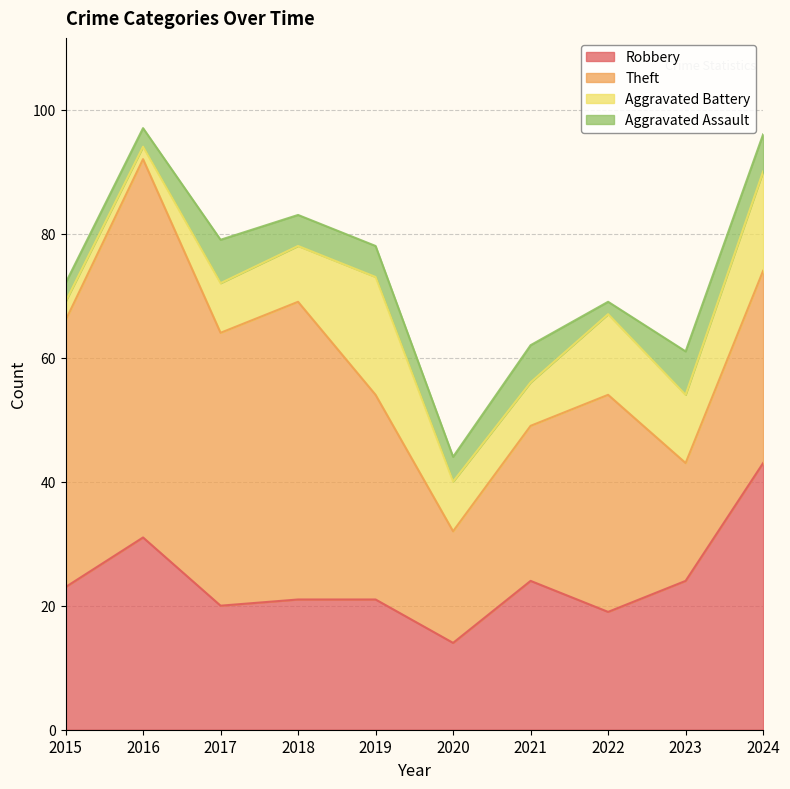

What is the spread (max minus min) of values at 2018?

43